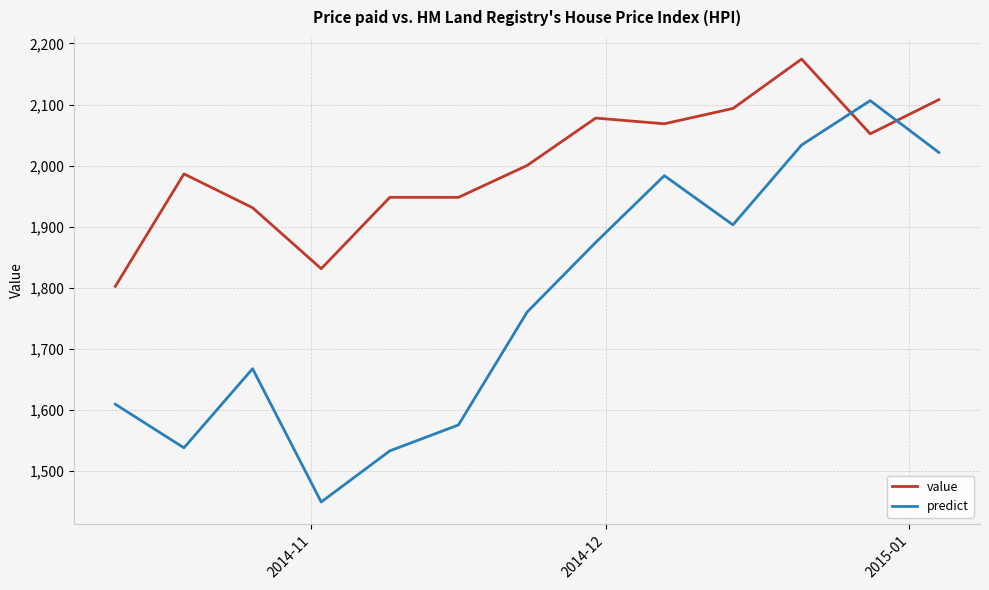

List the series in order of their overall mean, highest first.

value, predict